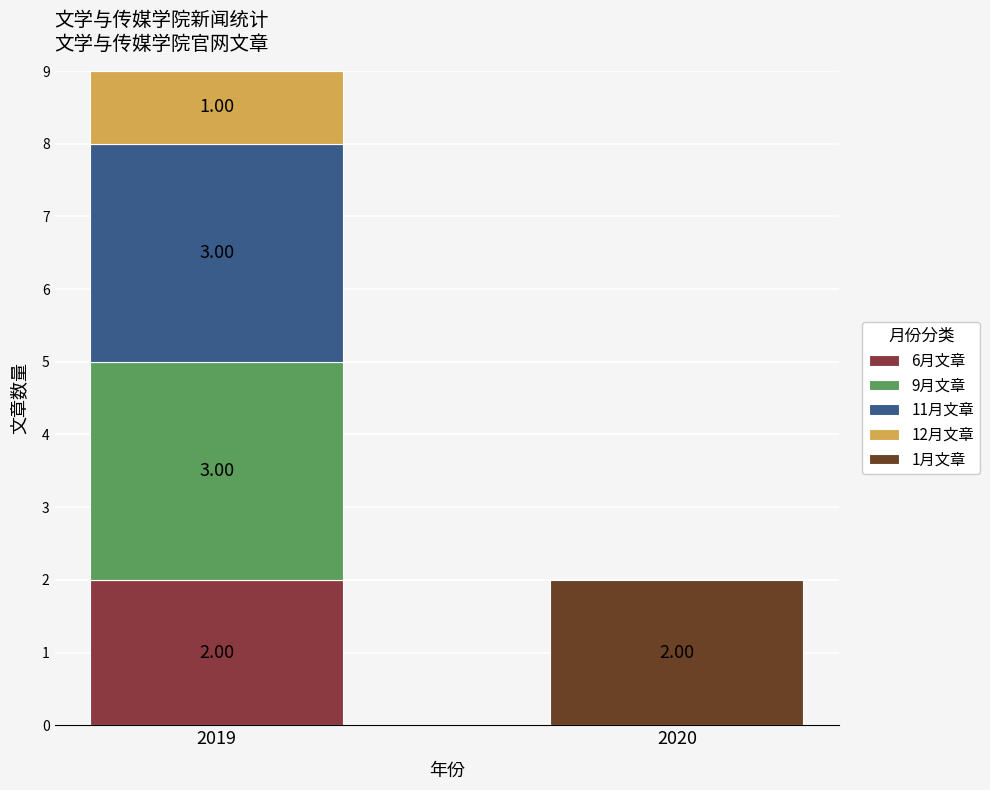

What is the total value across all series at 2019?

9